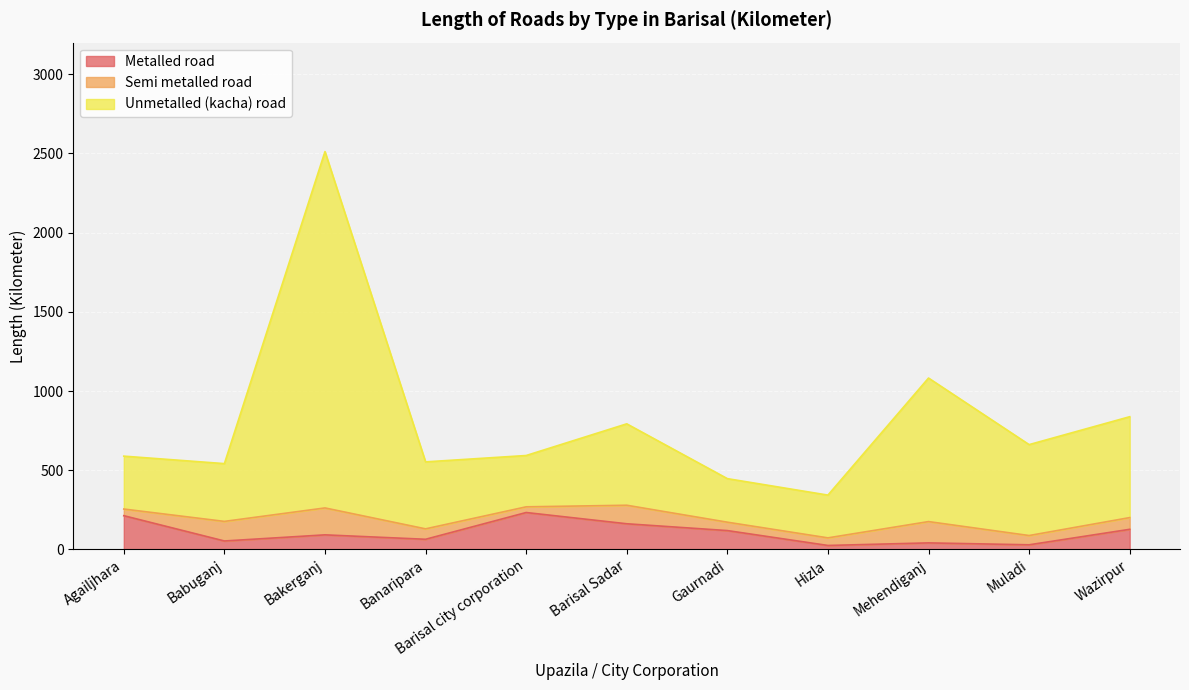

Where does the Metalled road series first go above 92?

Agailjhara